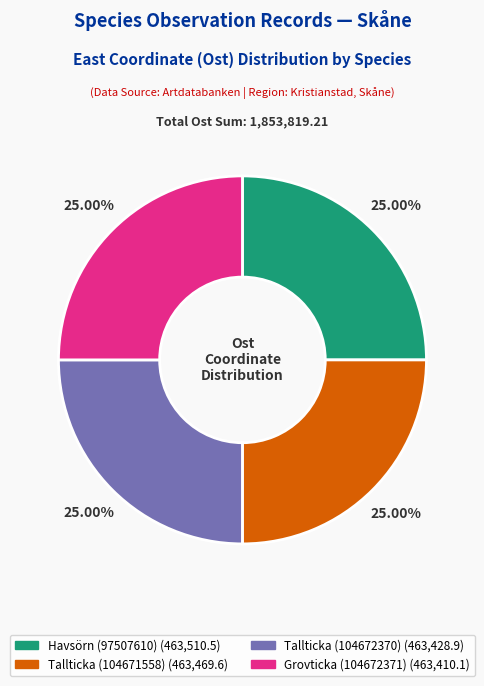

Does Tallticka (104672370) represent more than half of the total?

No